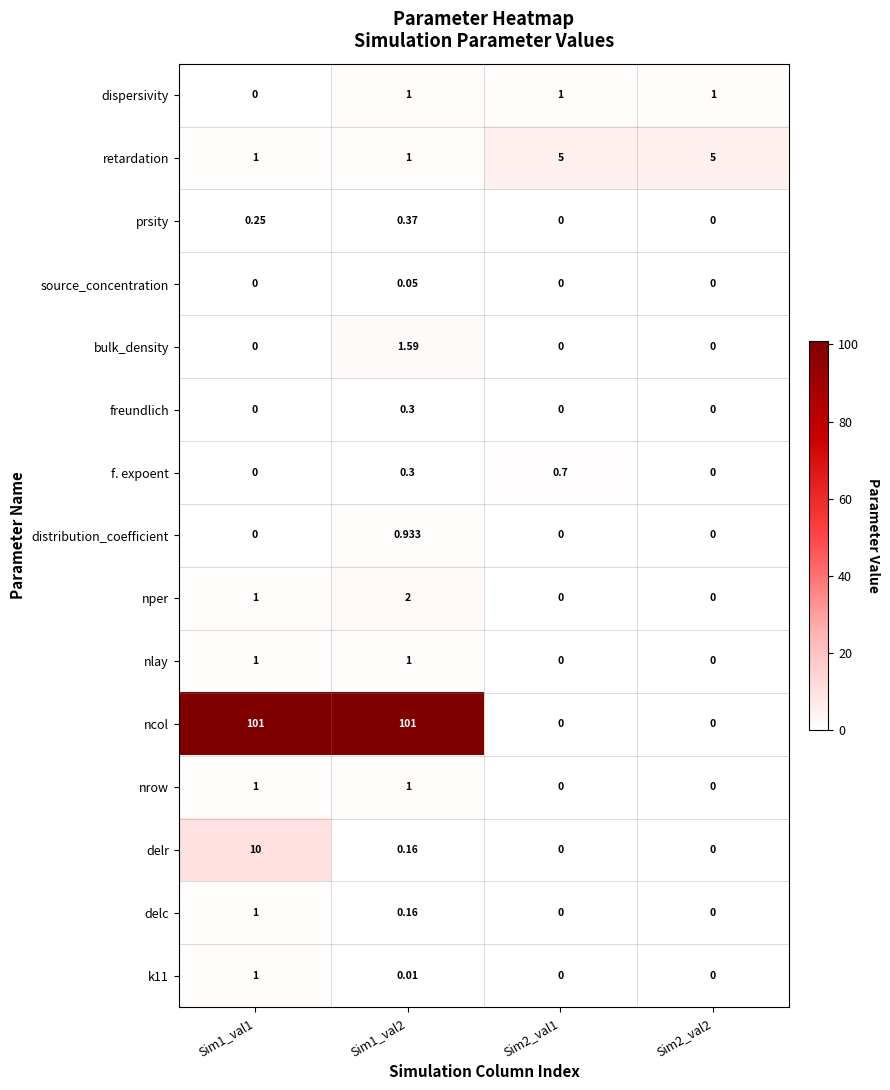

How many series are shown in this chart?

15